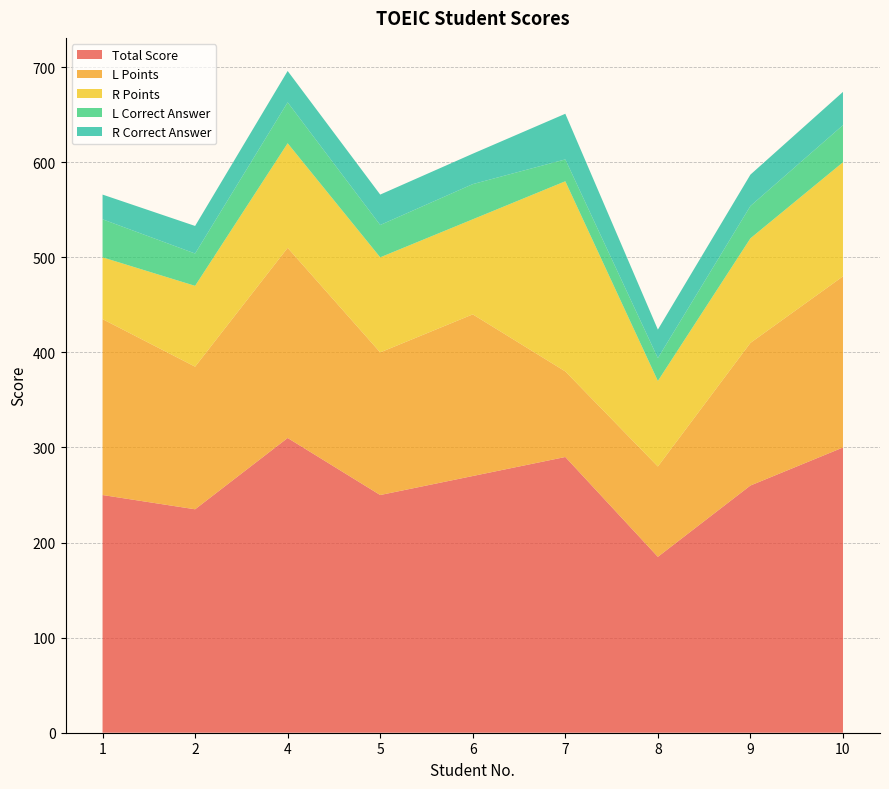

Reading right to left, extract all data points from this chart.

Total Score: 10=300	9=260	8=185	7=290	6=270	5=250	4=310	2=235	1=250
L Points: 10=180	9=150	8=95	7=90	6=170	5=150	4=200	2=150	1=185
R Points: 10=120	9=110	8=90	7=200	6=100	5=100	4=110	2=85	1=65
L Correct Answer: 10=39	9=34	8=24	7=23	6=37	5=34	4=43	2=34	1=40
R Correct Answer: 10=35	9=33	8=30	7=48	6=32	5=32	4=33	2=29	1=26